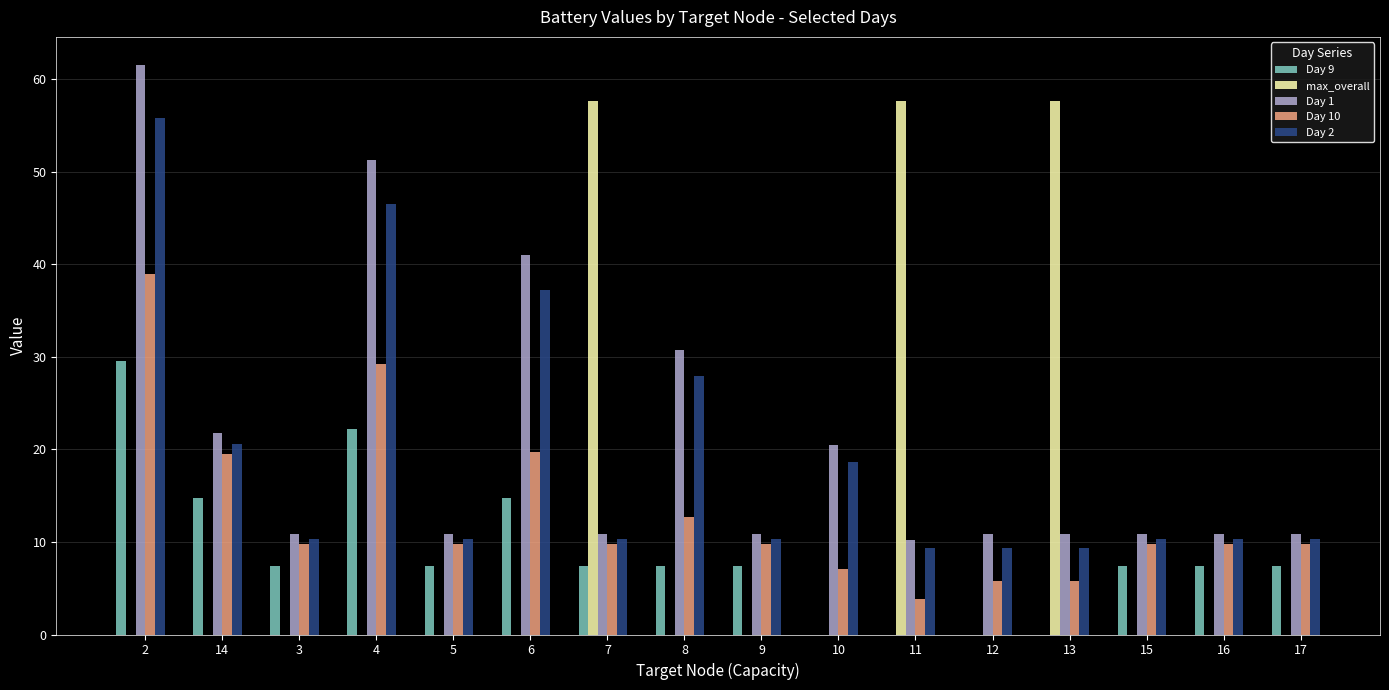

Which series changed the most between 2 and 7?

max_overall